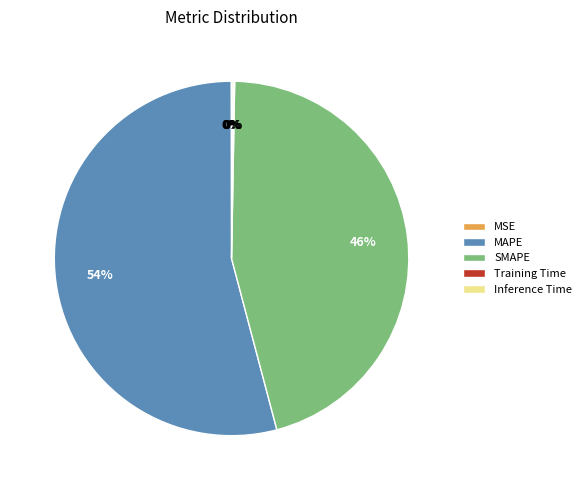

Which category has the biggest portion of the pie?

MAPE